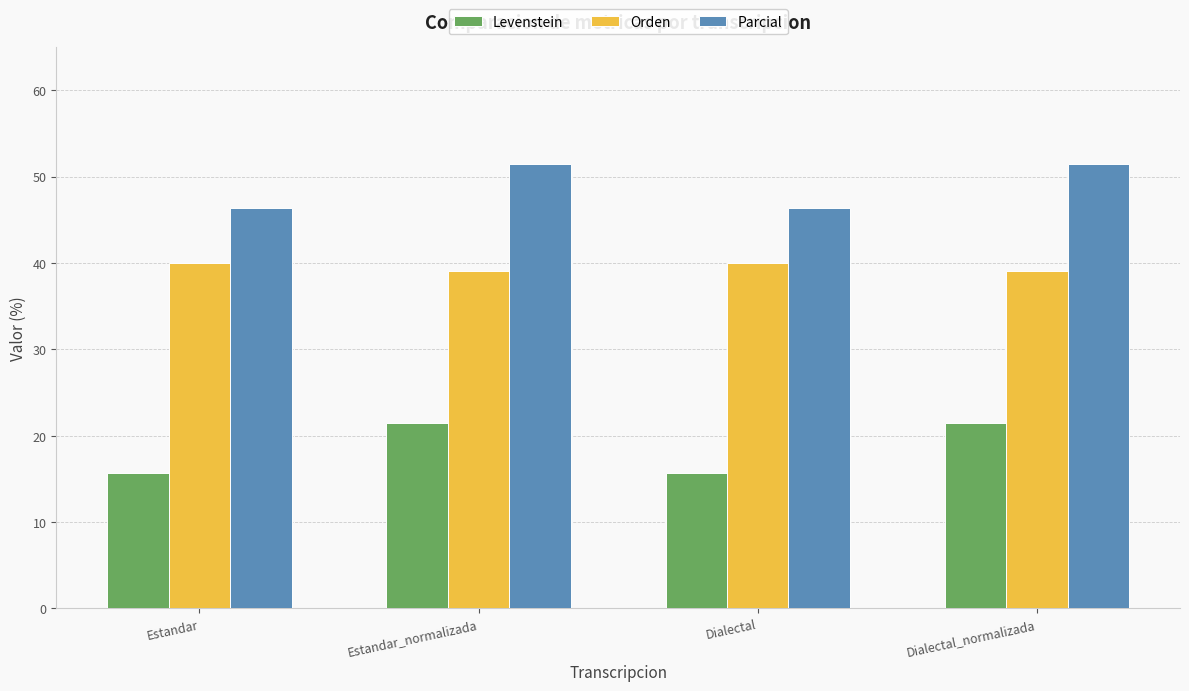

Are the bars horizontal?

No